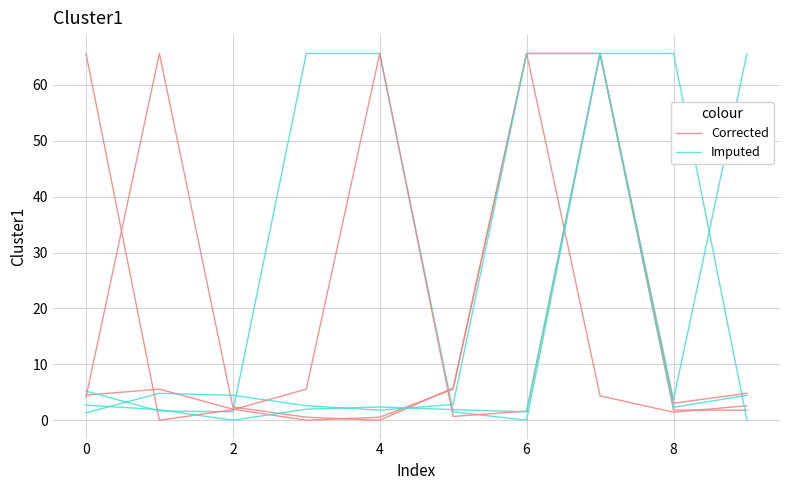

Which category has the lowest value in the Corrected series?

4